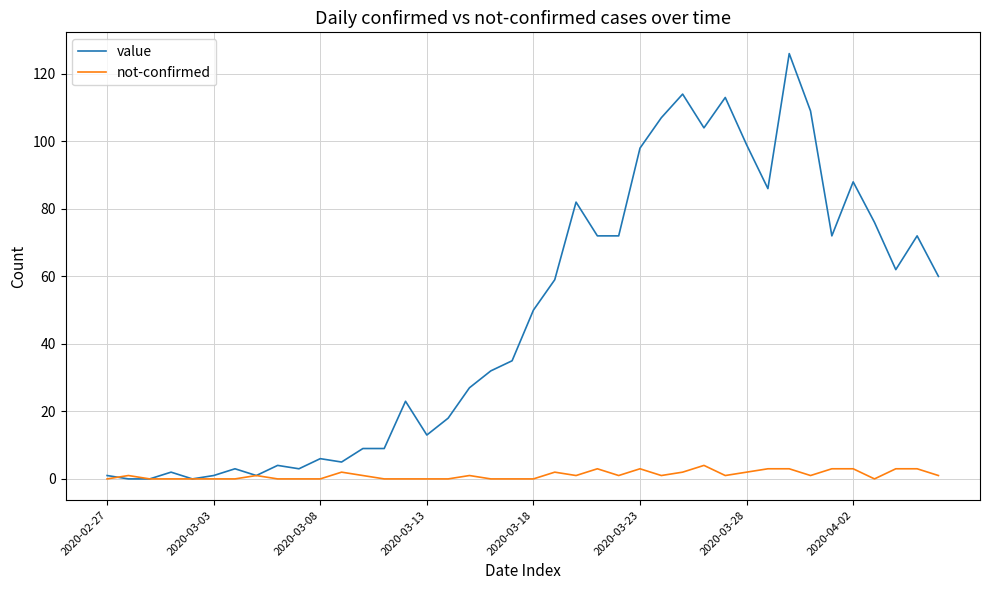

Which series has the largest total across all categories?

value